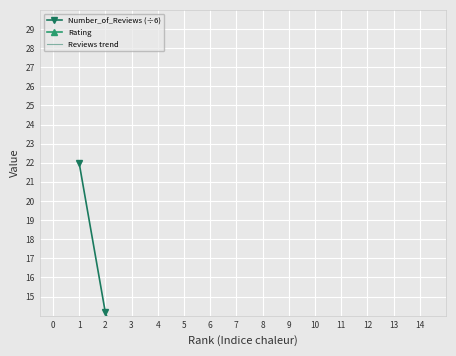

Rank the series at 10 from lowest to highest value.

Number_of_Reviews (÷6), Reviews trend, Rating